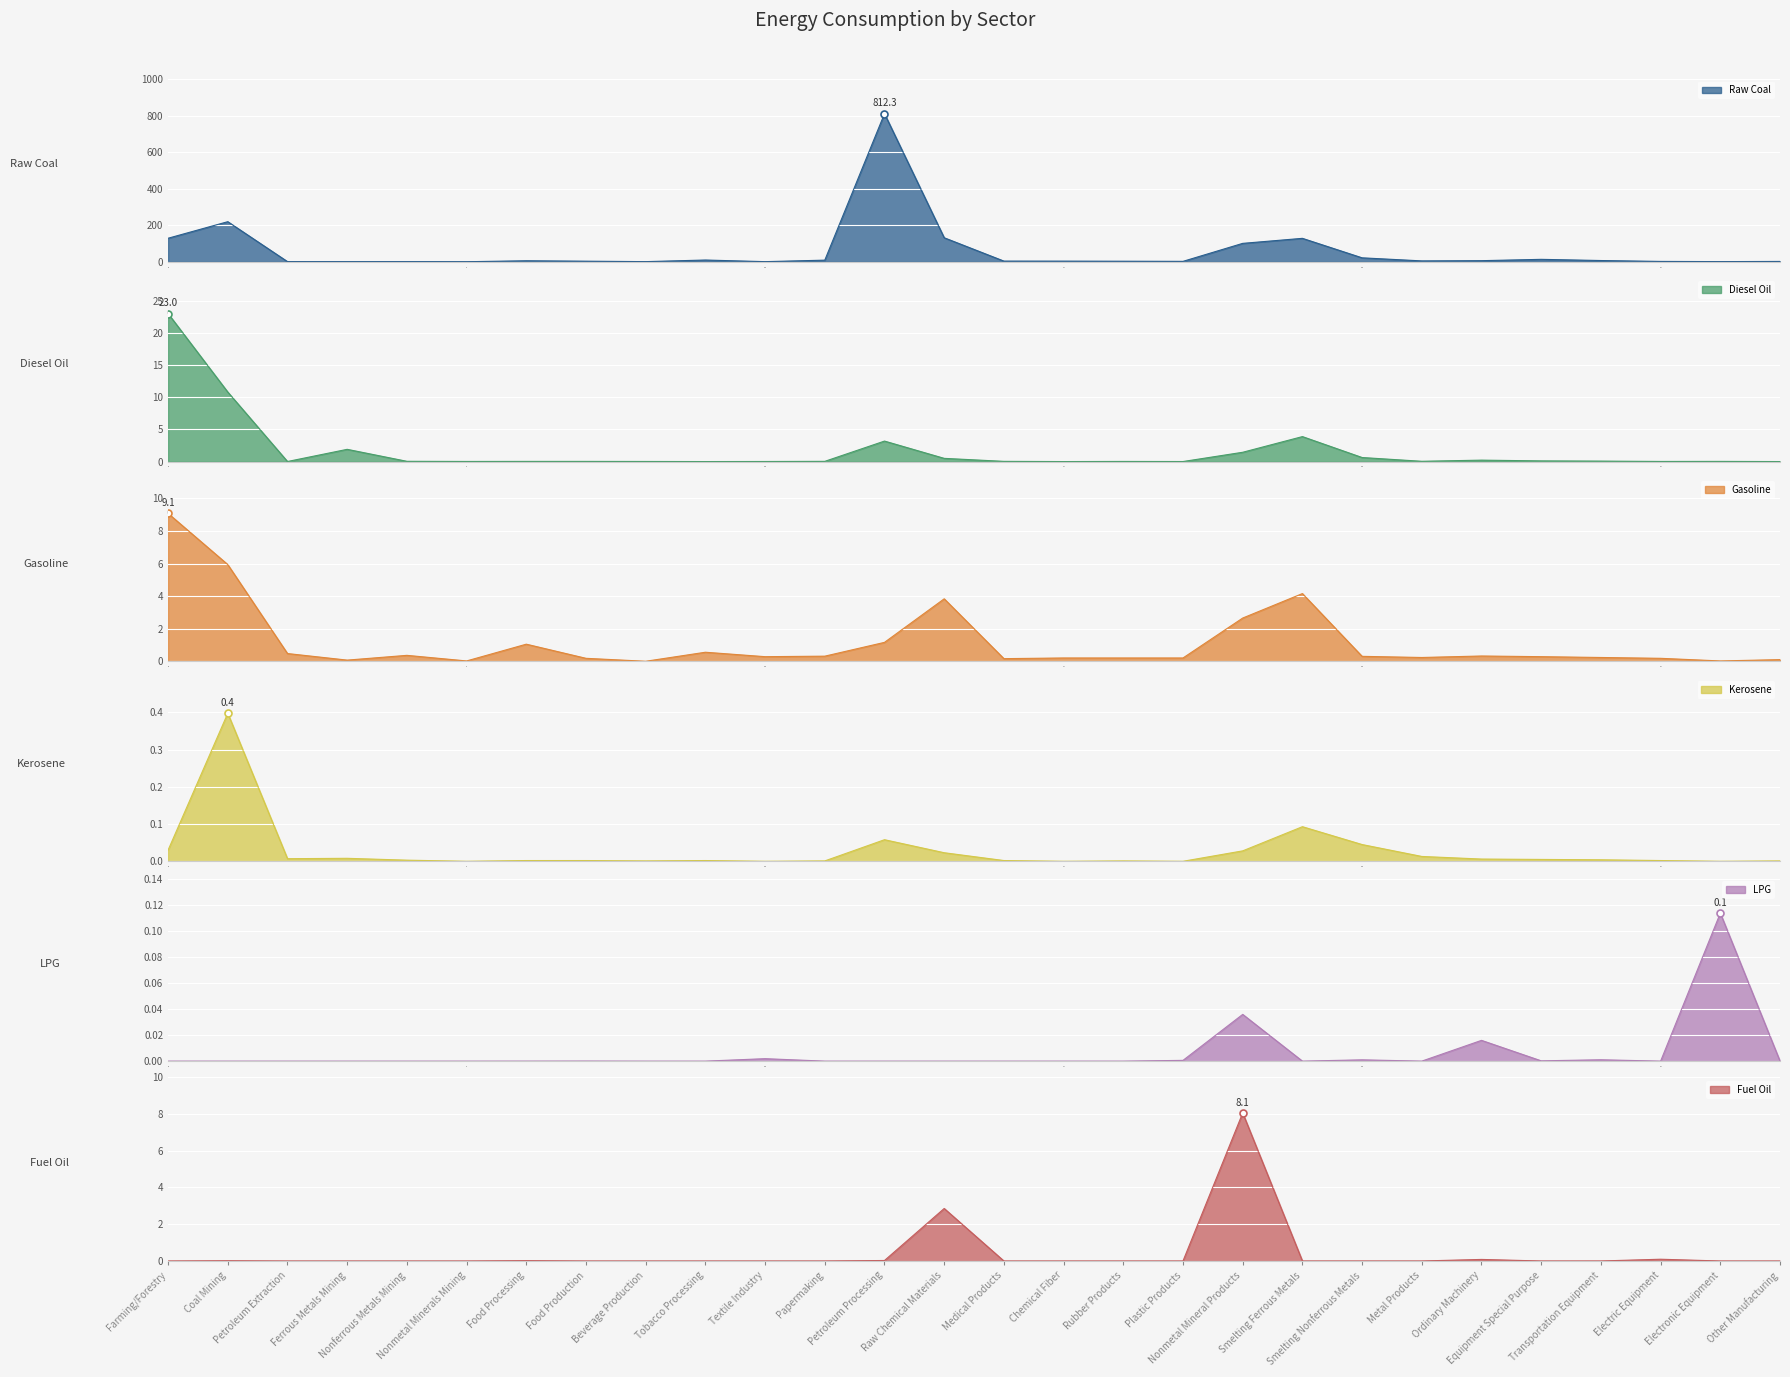

The Fuel Oil series shows 0.1 at Ordinary Machinery. True or false?

True